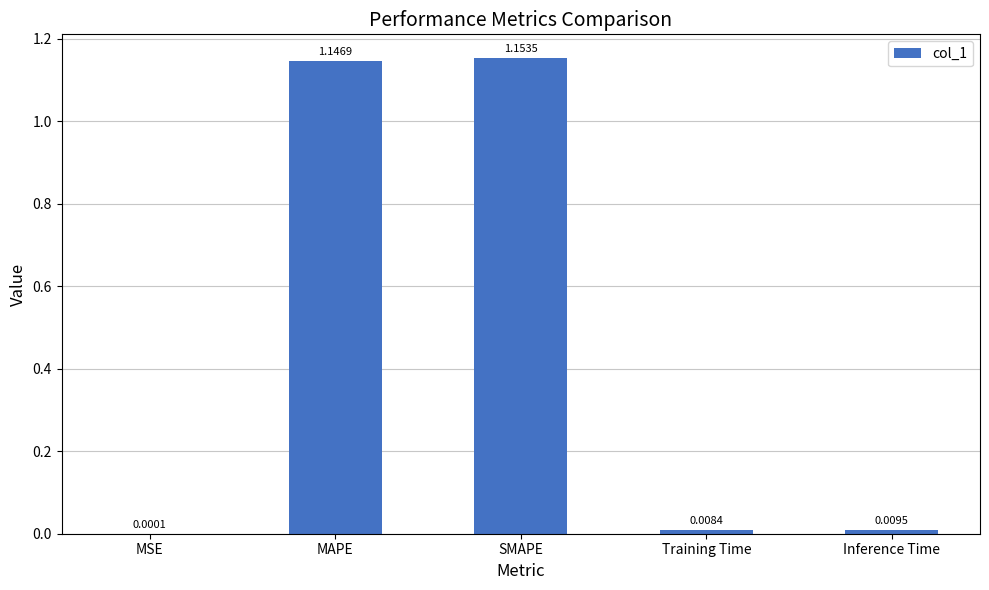

Which category has the highest value across all series?

SMAPE